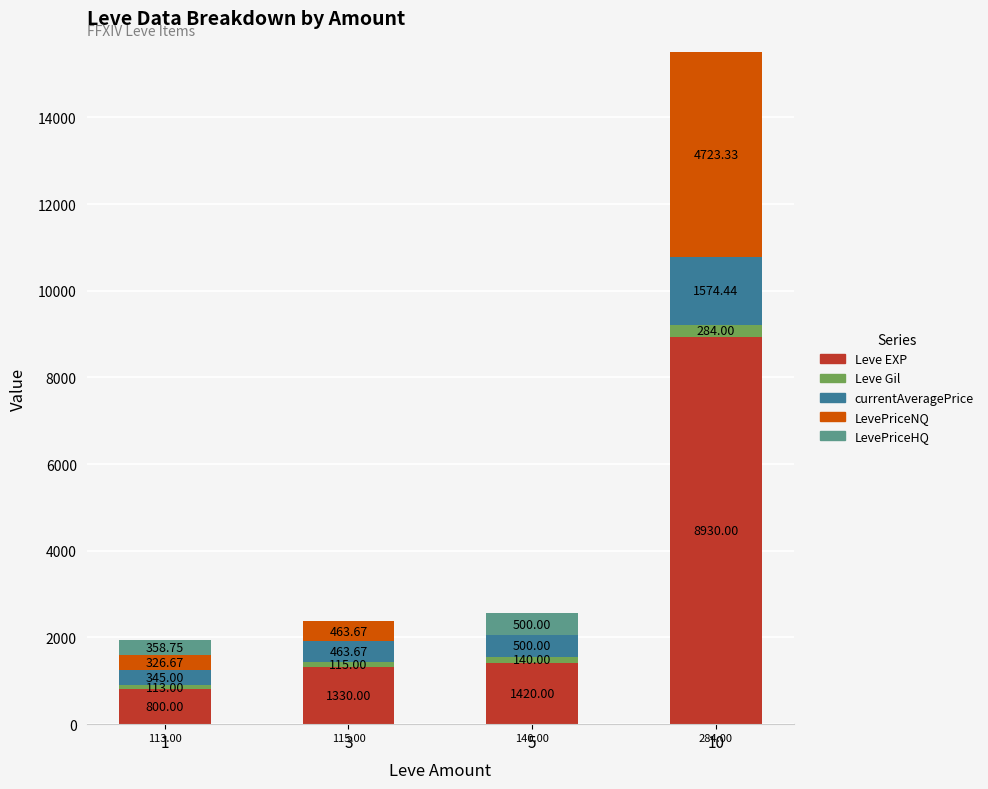

What is the sum of the Leve EXP values at 5 and 1?

2220.0